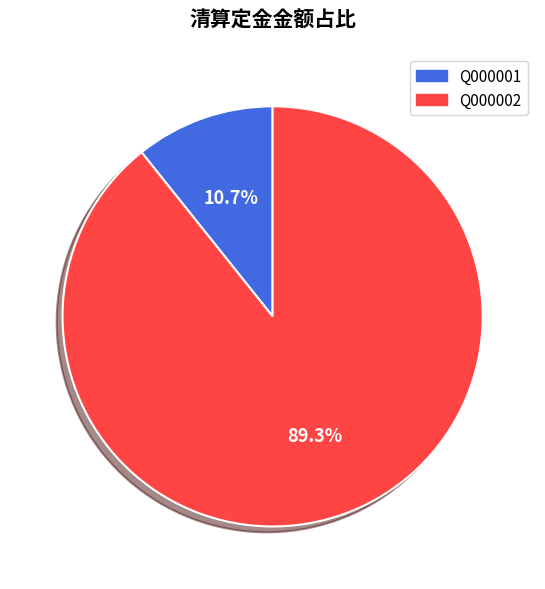

Which slice represents more than half of the pie?

Q000002